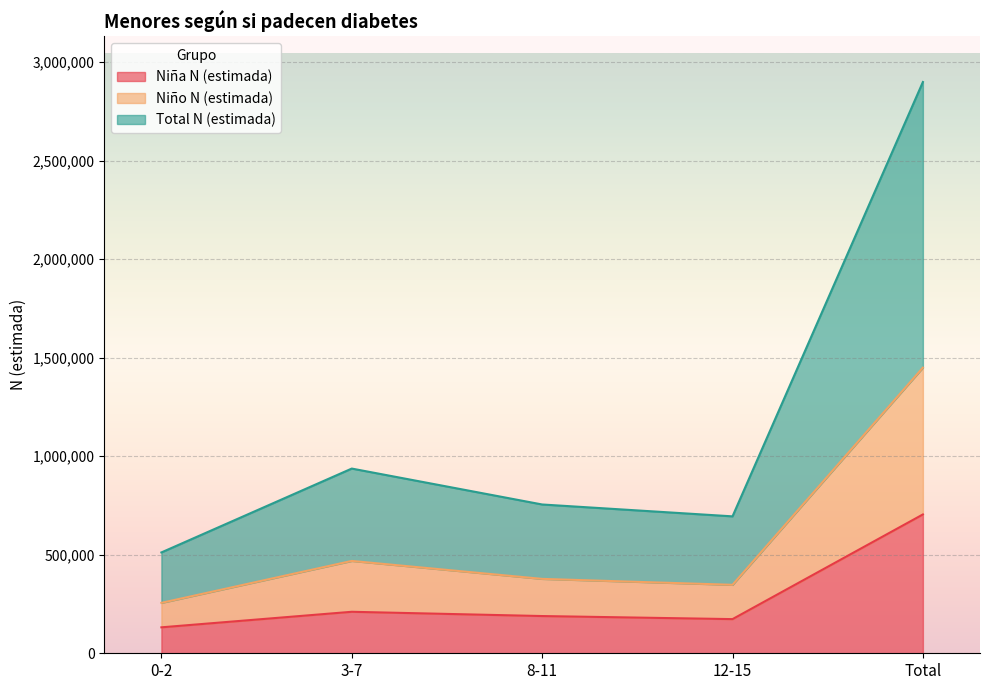

At which label is Total N (estimada) closest to 852516?

3-7